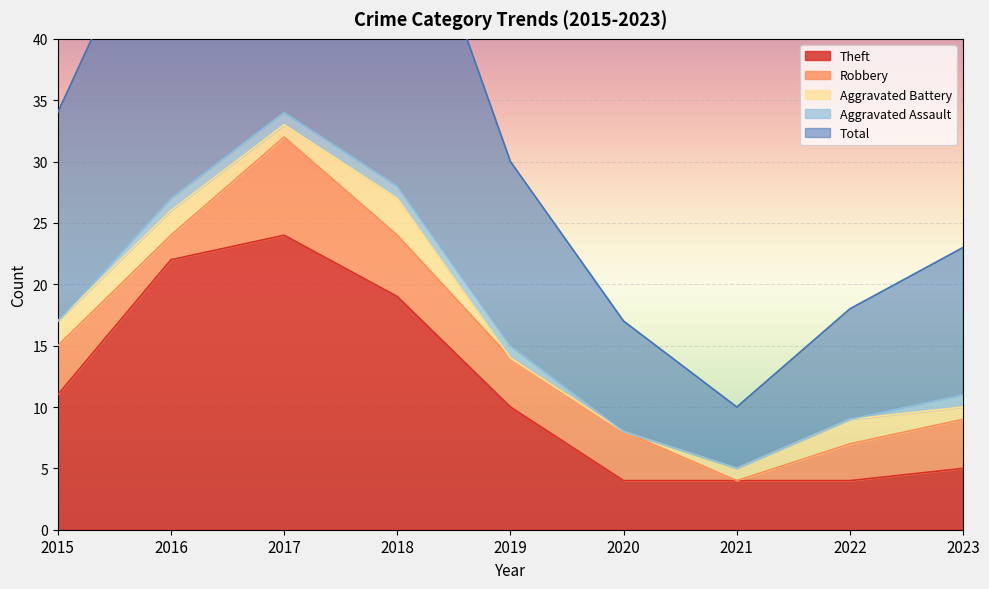

Does the chart display data point markers on the line(s)?

No